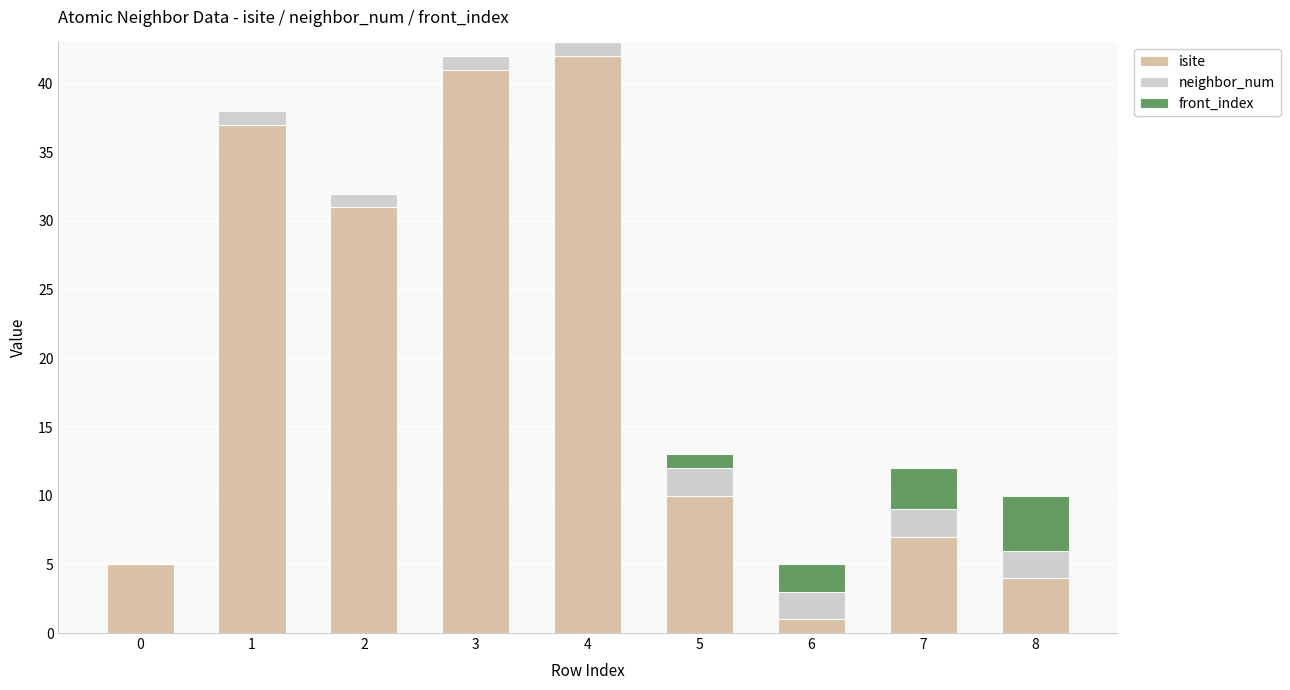

Is it true that isite equals 5 at 0?

True